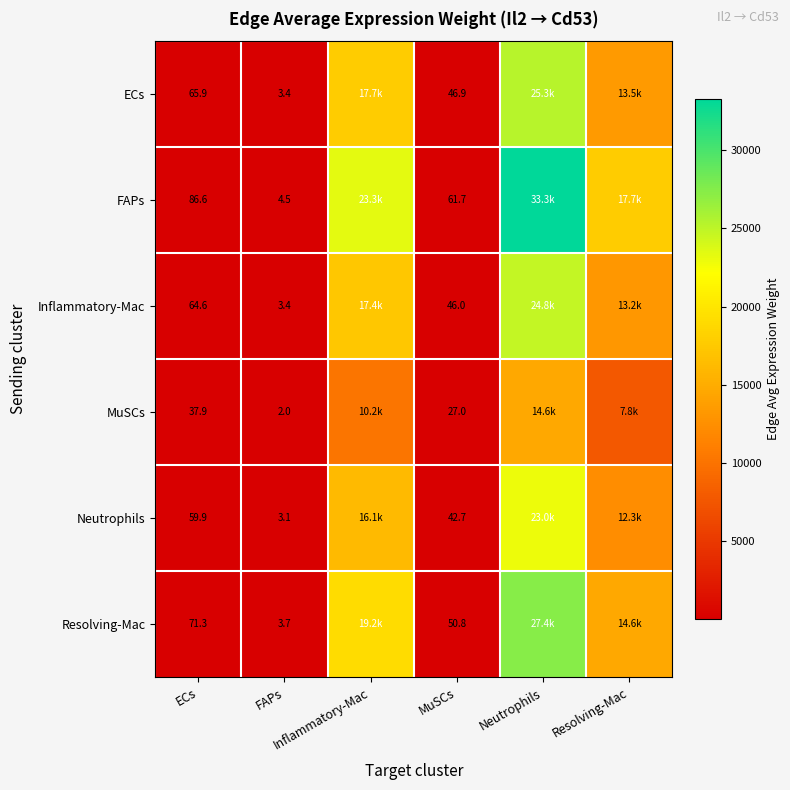

What is the sum of all Neutrophils values?

51497.8